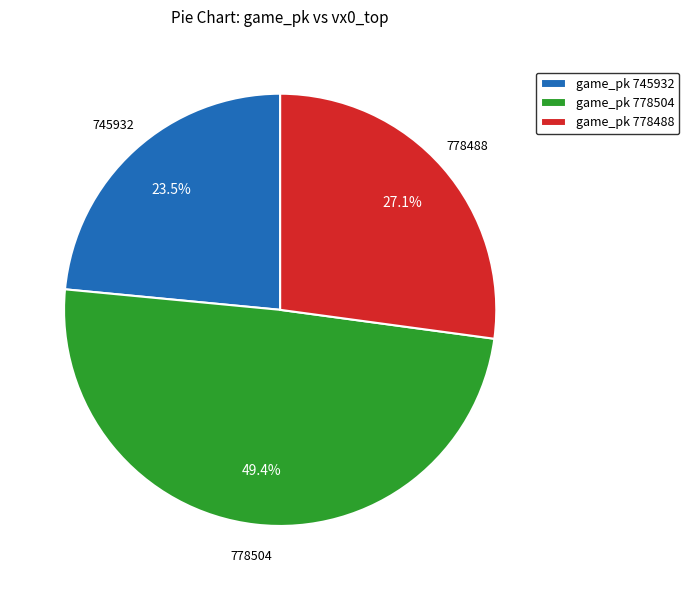

Count the number of slices in the pie.

3